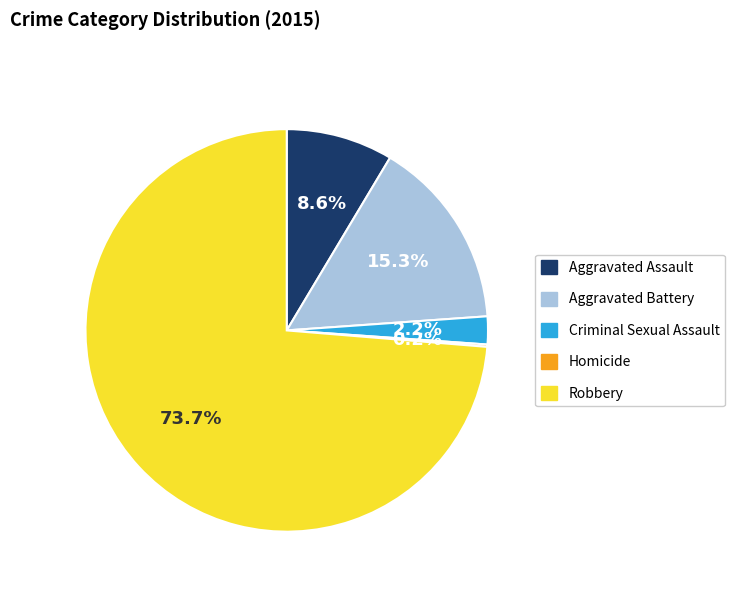

Is the sum of Criminal Sexual Assault and Aggravated Assault greater than half?

No